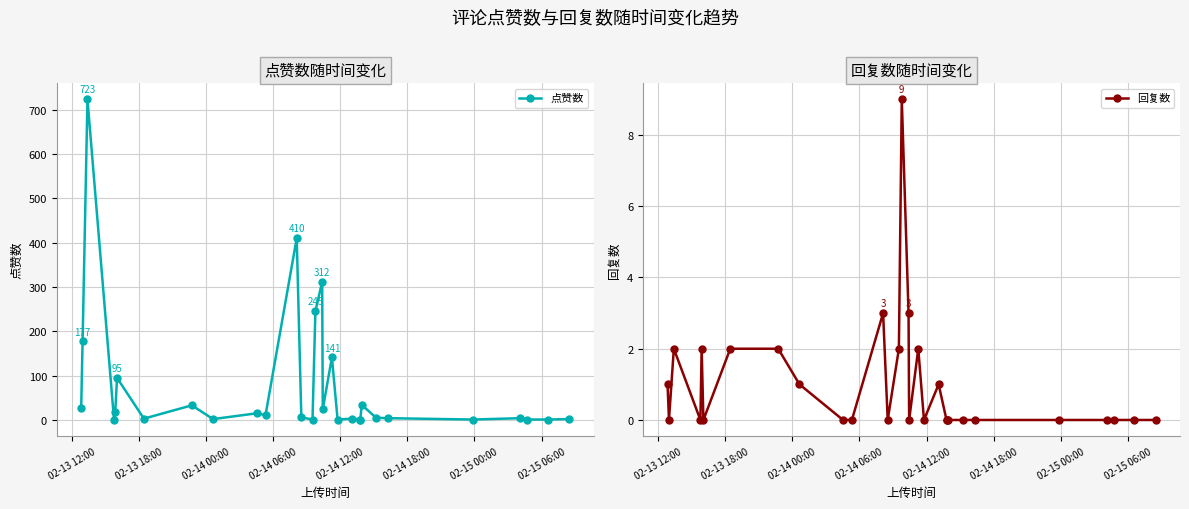

What are all the series names shown in the legend?

点赞数, 回复数